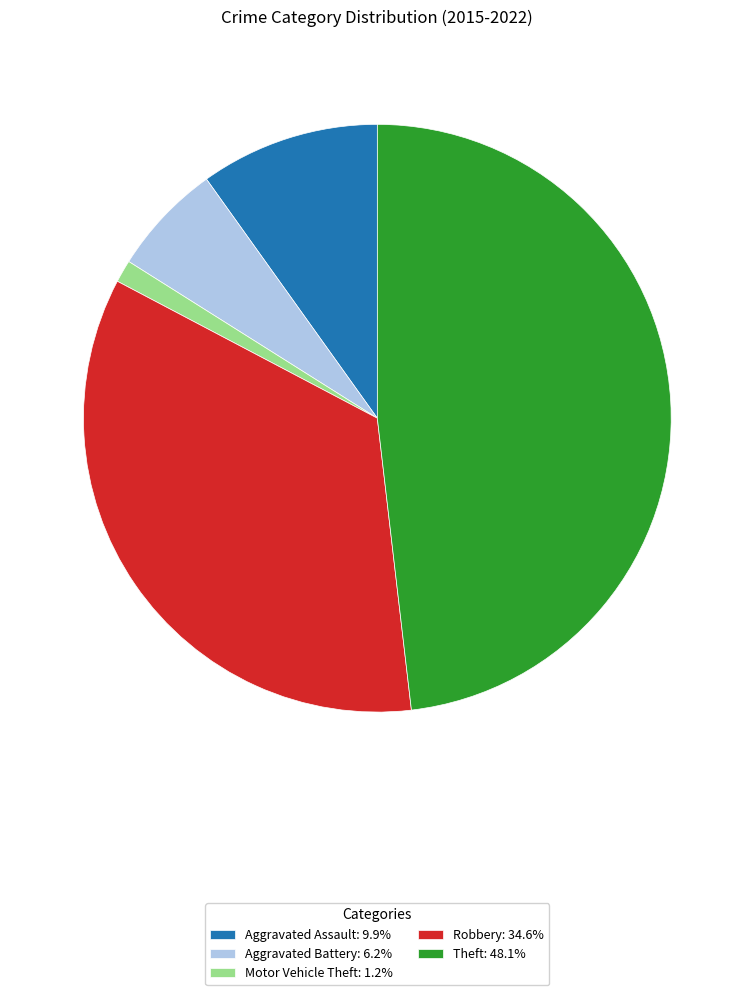

Do Theft and Aggravated Battery together represent more than half of the pie?

Yes